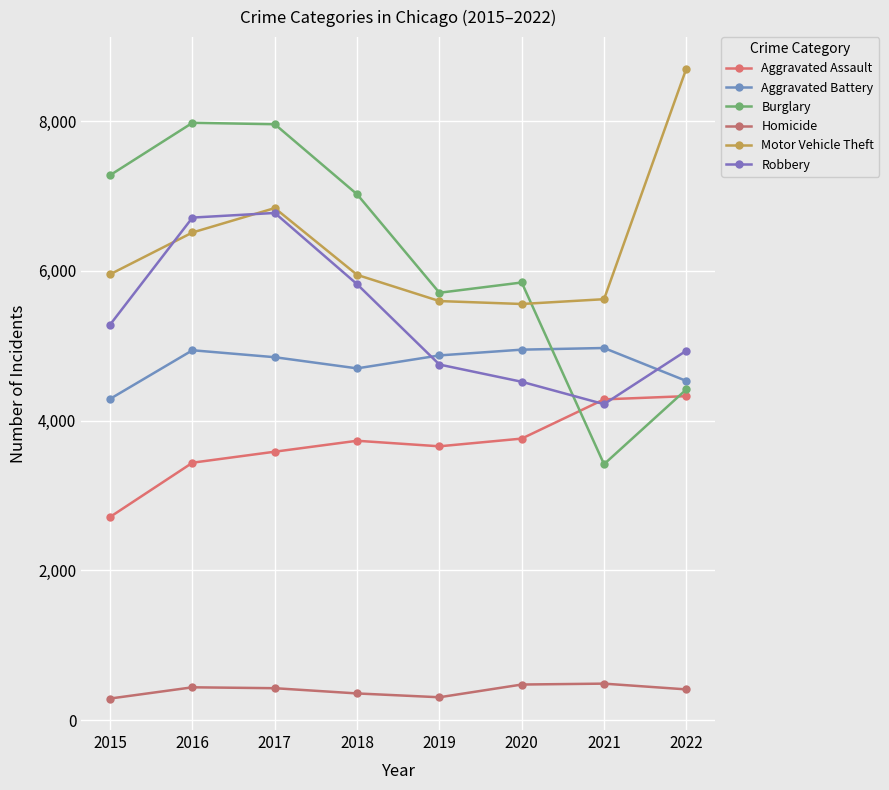

What value does the Robbery series have at 2015, to the nearest 100?

5300